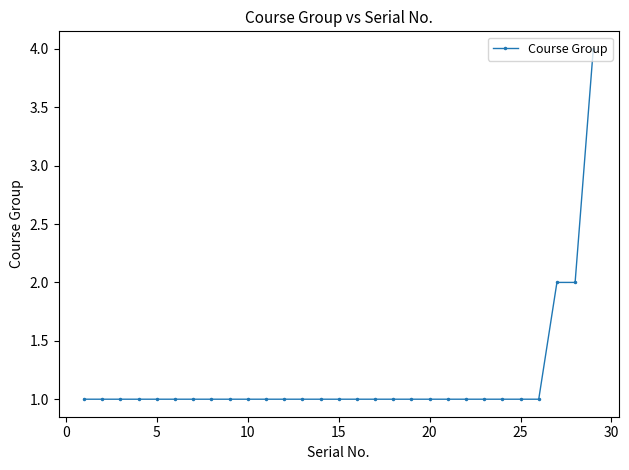

What is the greatest value displayed?

4